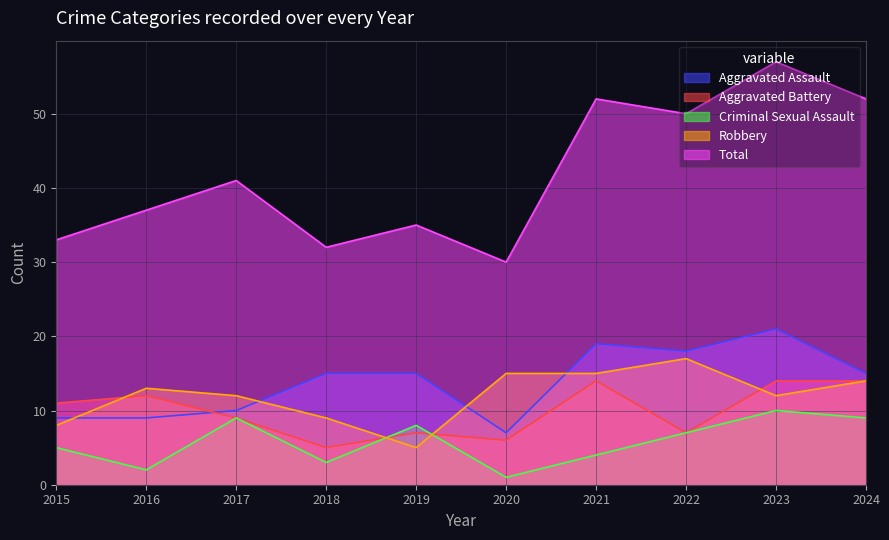

How many lines are shown in the chart?

5